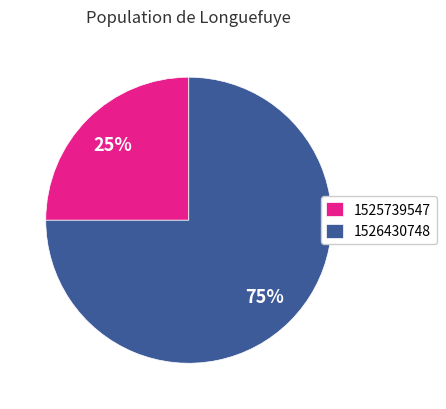

How many slices are in this pie chart?

2